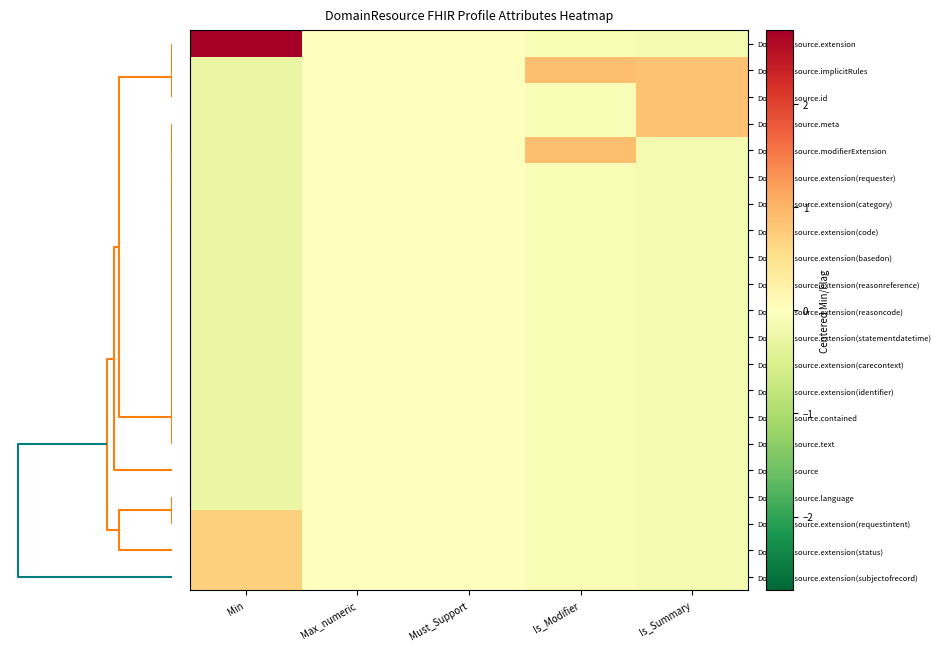

At Max_numeric, list the series in order from largest to smallest.

DomainResource.extension, DomainResource.implicitRules, DomainResource.id, DomainResource.meta, DomainResource.modifierExtension, DomainResource.extension(requester), DomainResource.extension(category), DomainResource.extension(code), DomainResource.extension(basedon), DomainResource.extension(reasonreference), DomainResource.extension(reasoncode), DomainResource.extension(statementdatetime), DomainResource.extension(carecontext), DomainResource.extension(identifier), DomainResource.contained, DomainResource.text, DomainResource, DomainResource.language, DomainResource.extension(requestintent), DomainResource.extension(status), DomainResource.extension(subjectofrecord)